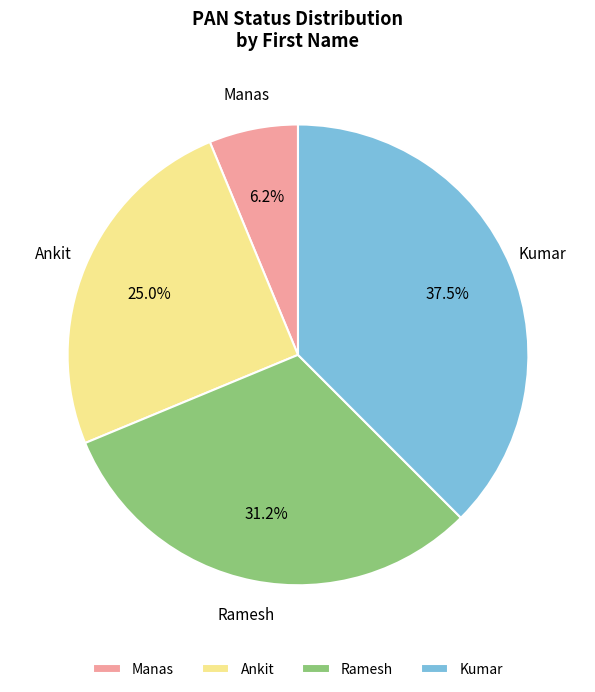

Is there a majority slice in this chart?

No